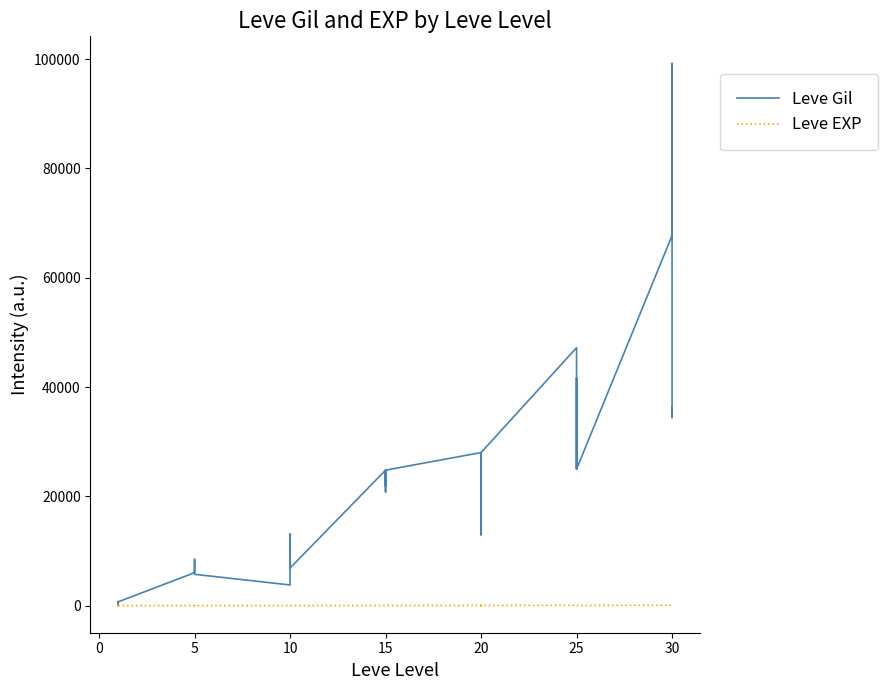

What is the difference between the maximum and minimum values in the Leve EXP series?

98